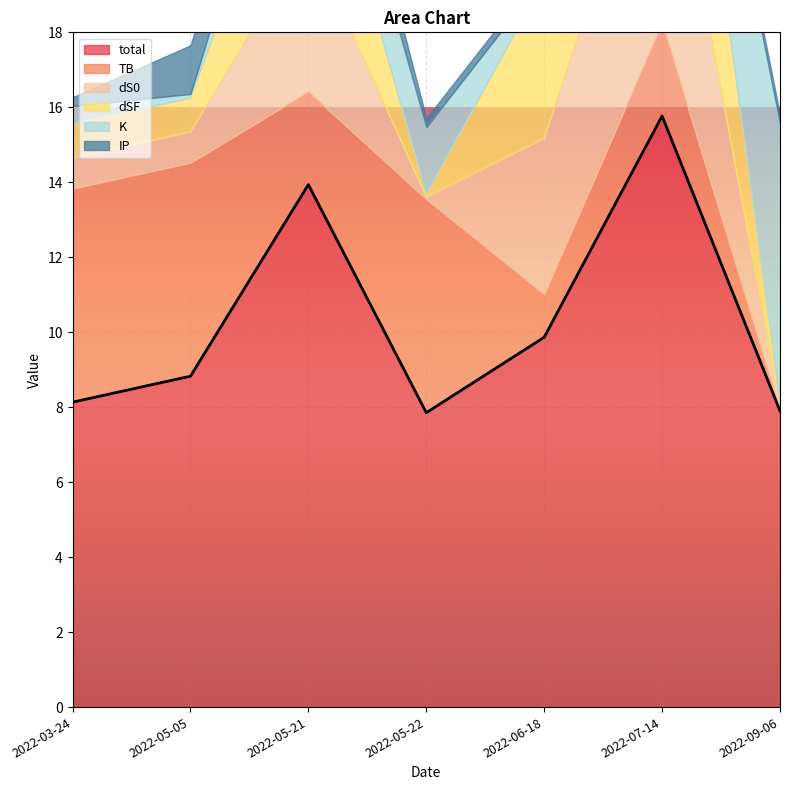

What is the total value across all series at 2022-09-06?

15.8